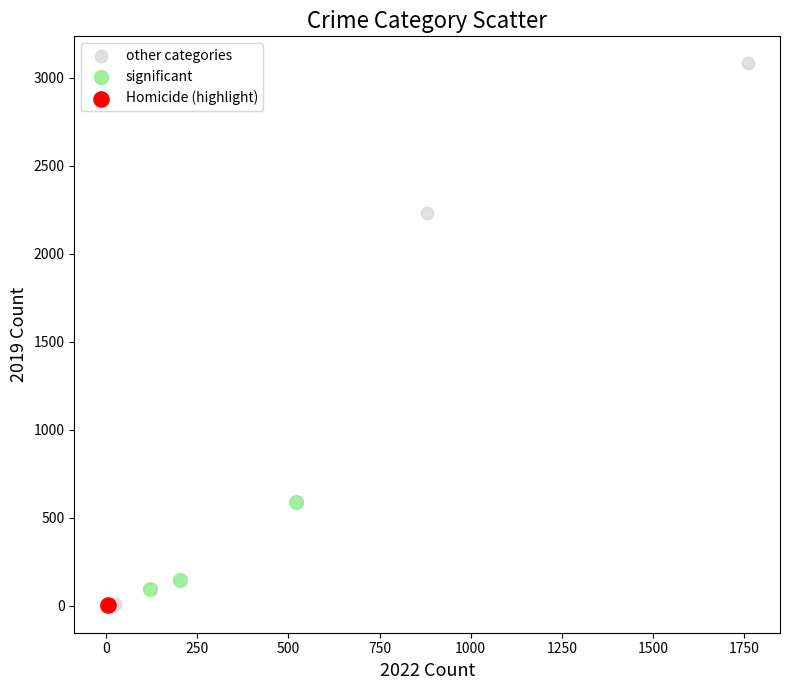

Which series reaches the maximum Y coordinate?

other categories